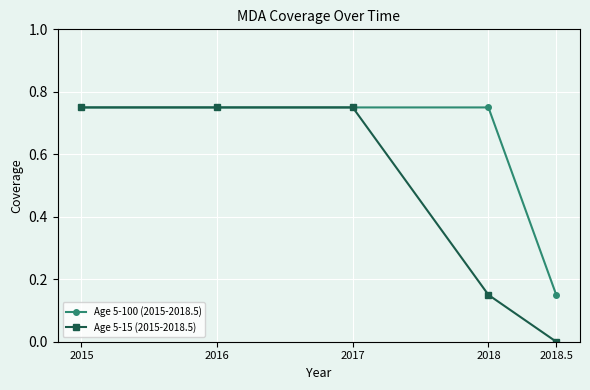

Count the Age 5-100 (2015-2018.5) values in the range 0 to 1.

5